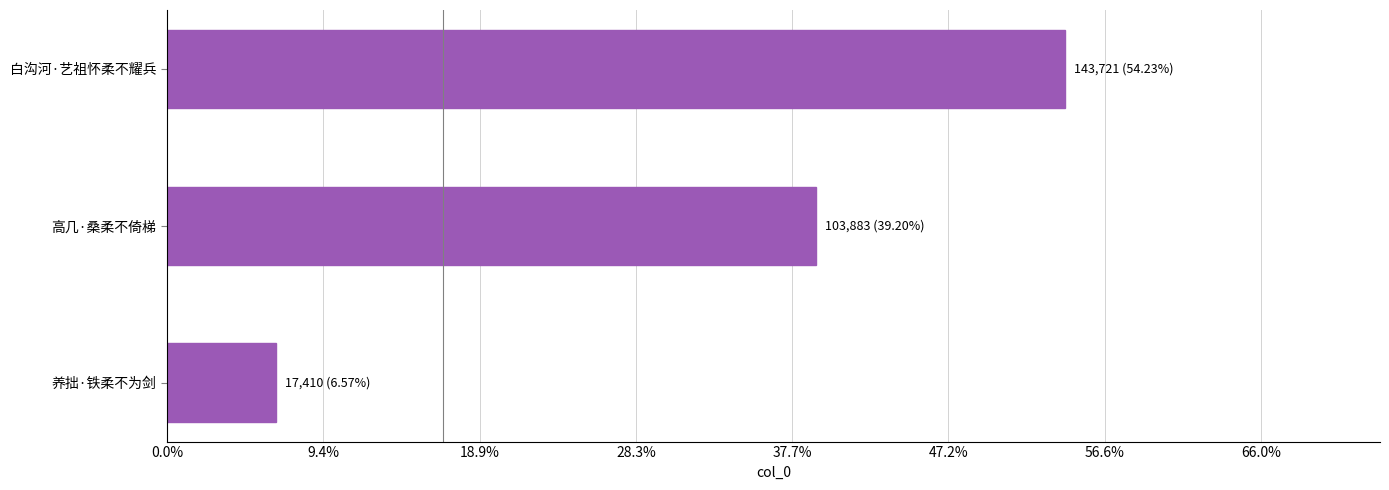

What is the difference between the maximum and second lowest values?

39838